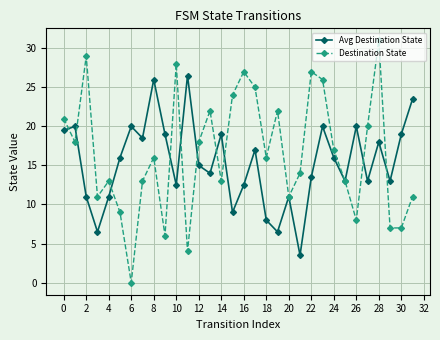

Which series has the largest total across all categories?

Destination State